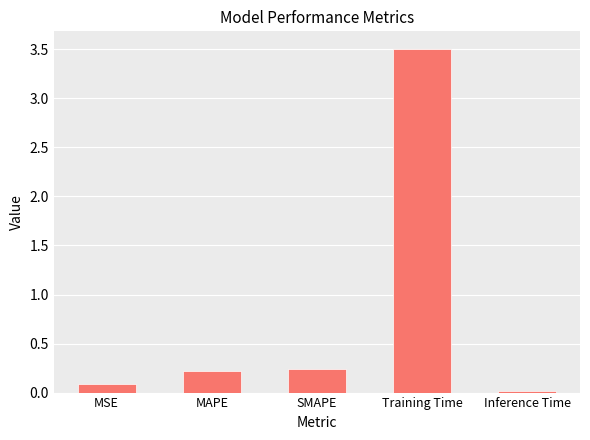

What is the greatest value displayed?

3.5